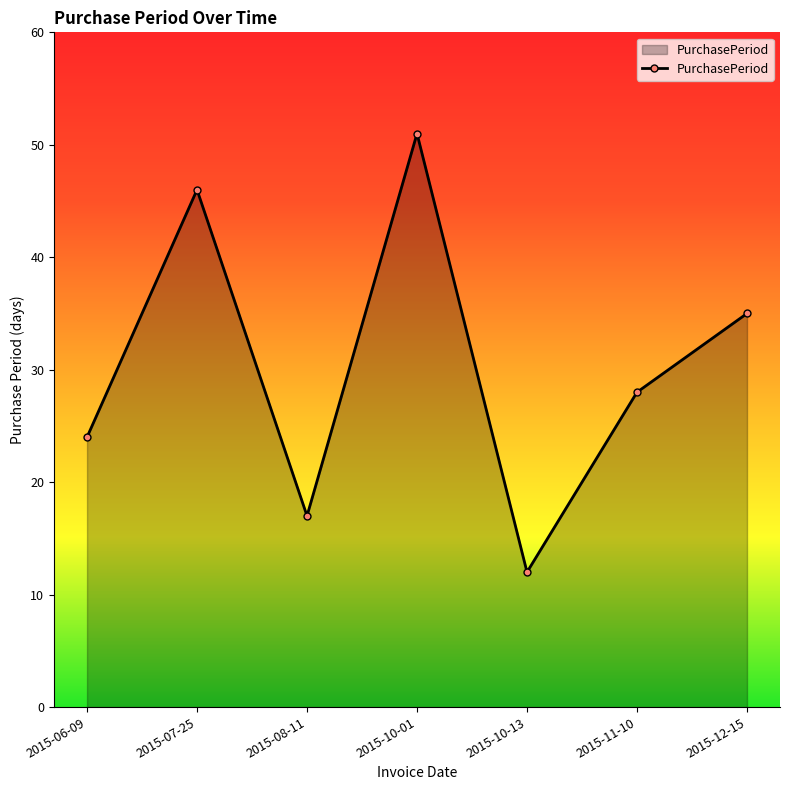

Reading left to right, transcribe all the data shown in this chart.

2015-06-09=24	2015-07-25=46	2015-08-11=17	2015-10-01=51	2015-10-13=12	2015-11-10=28	2015-12-15=35